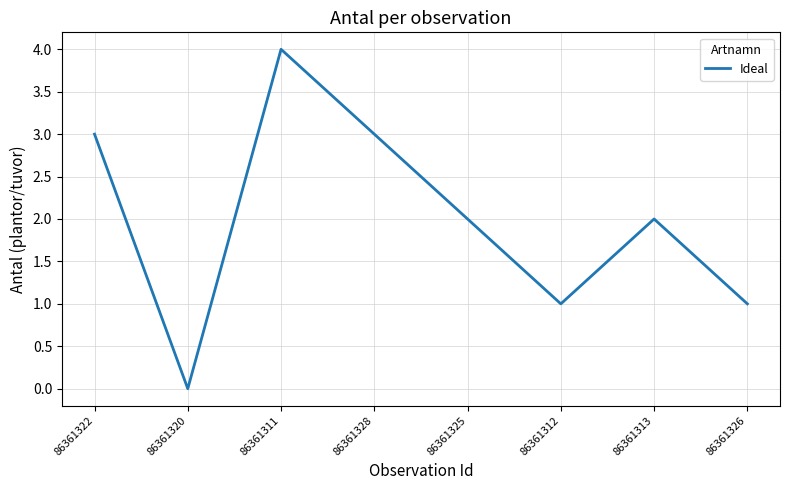

How many categories are shown in the chart?

8